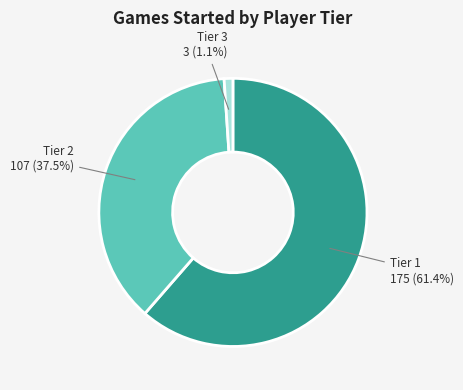

Does any single category account for the majority?

Yes